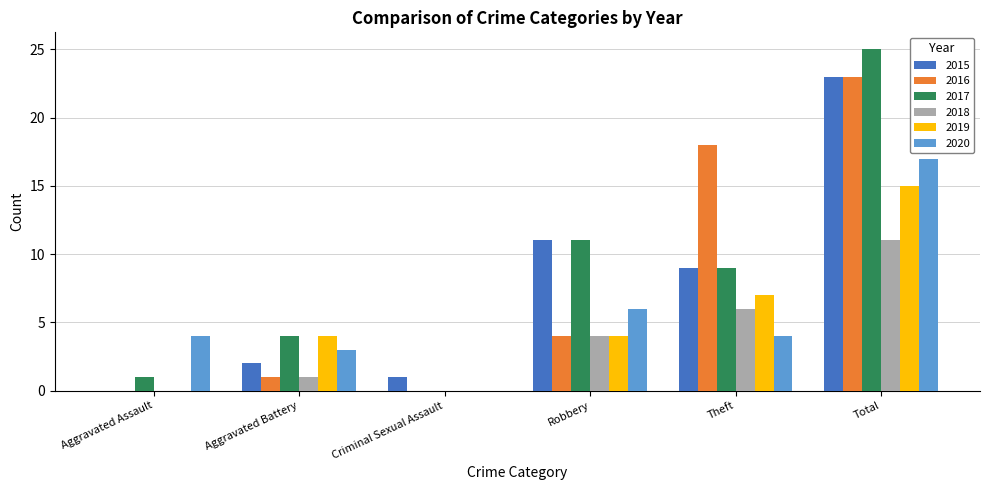

True or false: 2015 has a value of 6 at Robbery.

False